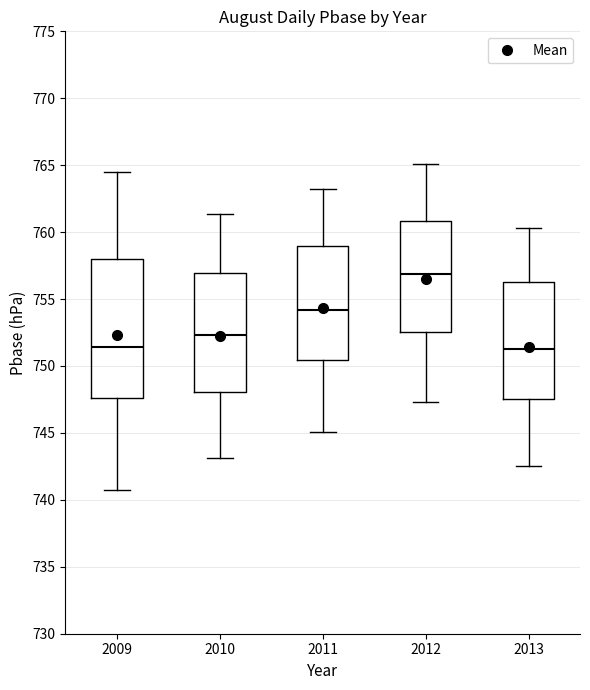

Where is the lower edge of the box at x = 2010 on the y-axis? The values are not printed on the chart, so give them approximately, as read against the axis.

748.0